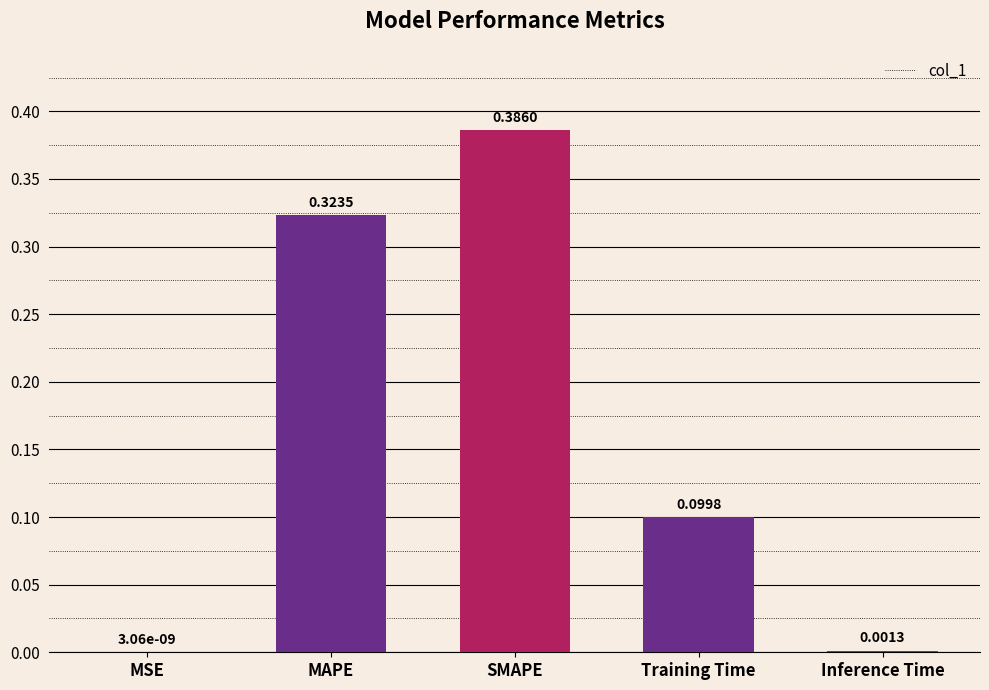

Are the bars grouped side by side (vs. stacked)?

No